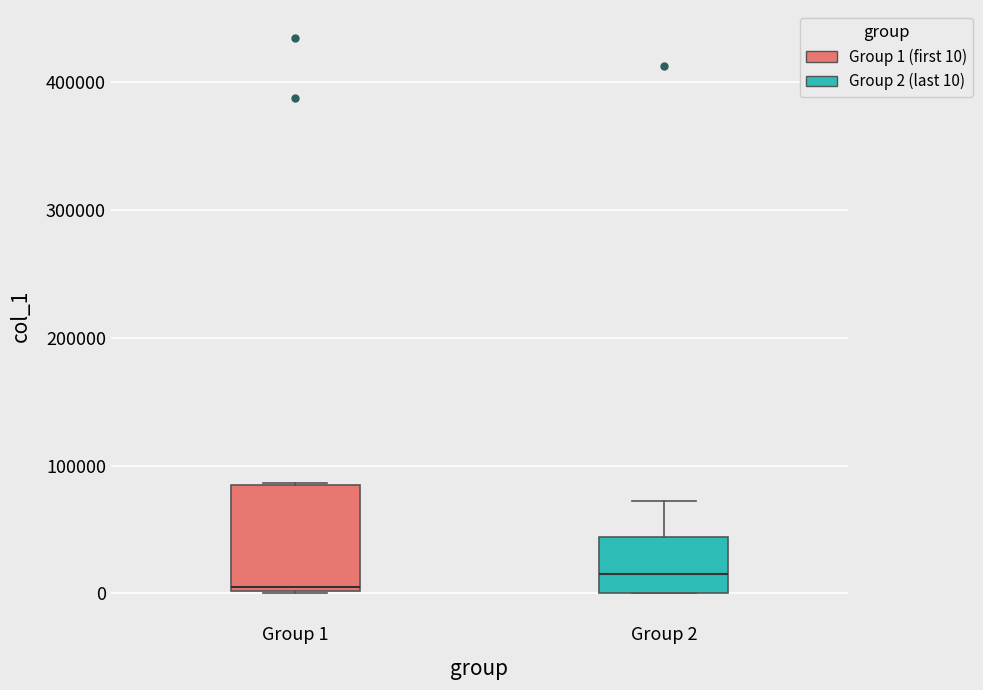

Reading left to right, transcribe this box plot: for each box, give where its median line is, the range the box spans, and where its two whiskers end, as read against the y-axis. The values are not printed on the chart, so give them approximately, as read against the axis.

Group 1: median 0 (just above the box's lower edge), box 0 to 80000, whiskers 0 to 90000
Group 2: median 20000, box 0 to 40000, whiskers 0 to 70000